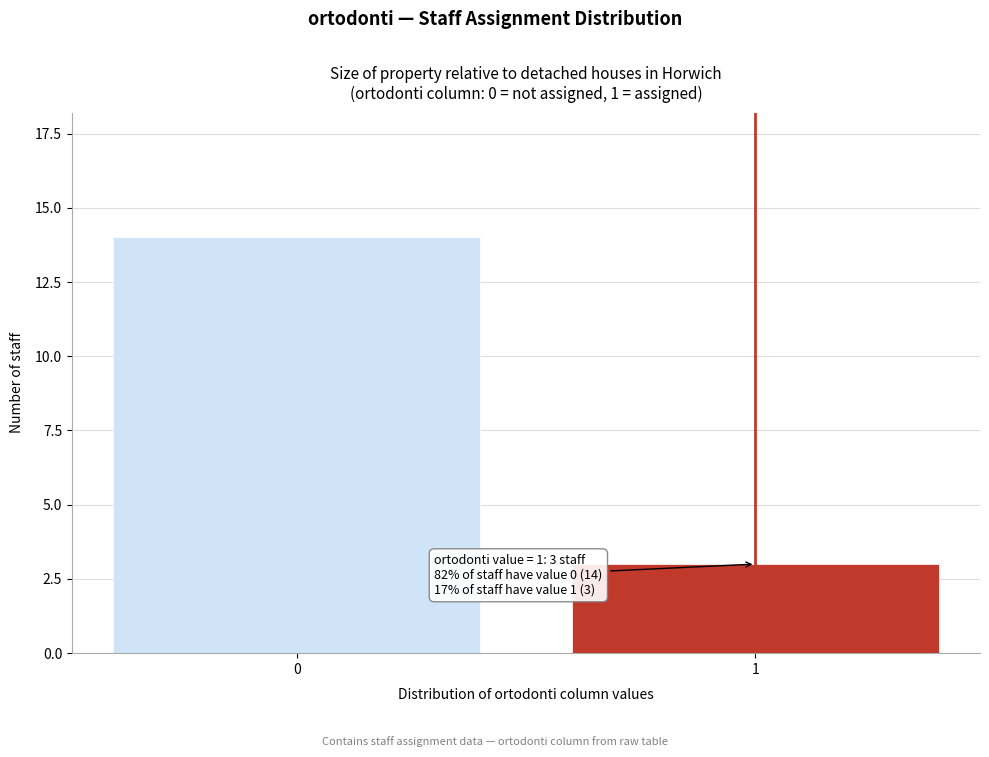

Reading right to left, list all the values displayed in this chart.

1=3	0=14